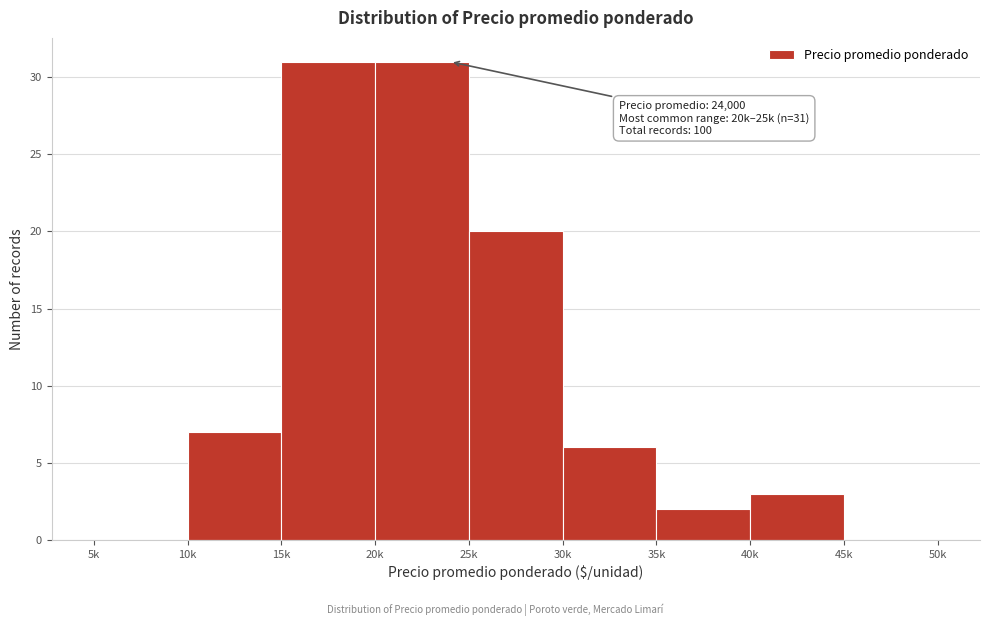

Reading left to right, transcribe all the data shown in this chart.

5k=0	10k=7	15k=31	20k=31	25k=20	30k=6	35k=2	40k=3	45k=0